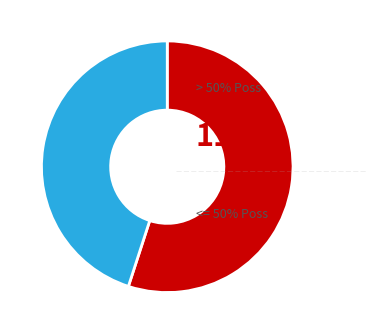

Is there a majority slice in this chart?

Yes